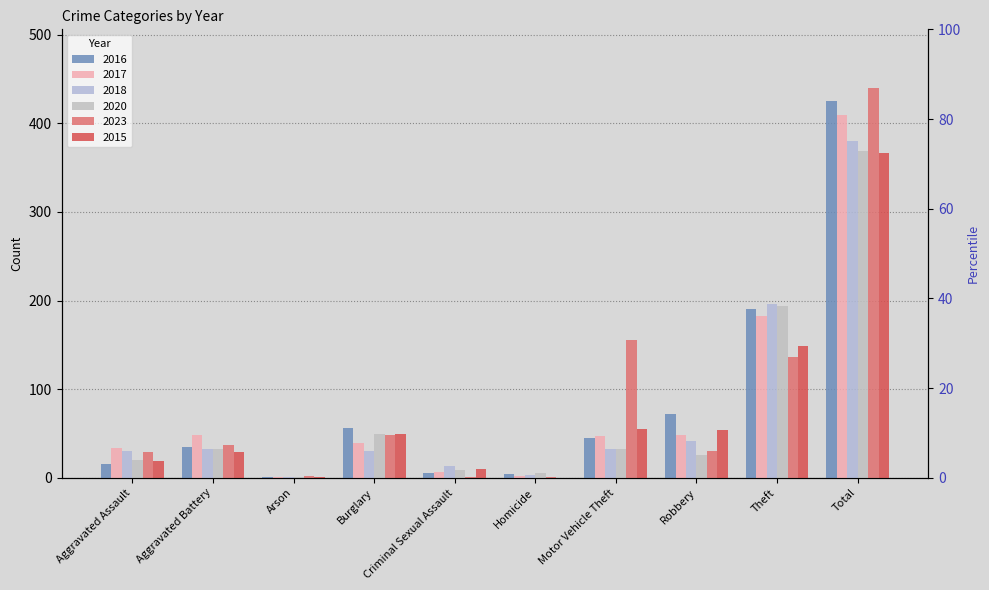

True or false: 2016 has a value of 45 at Motor Vehicle Theft.

True